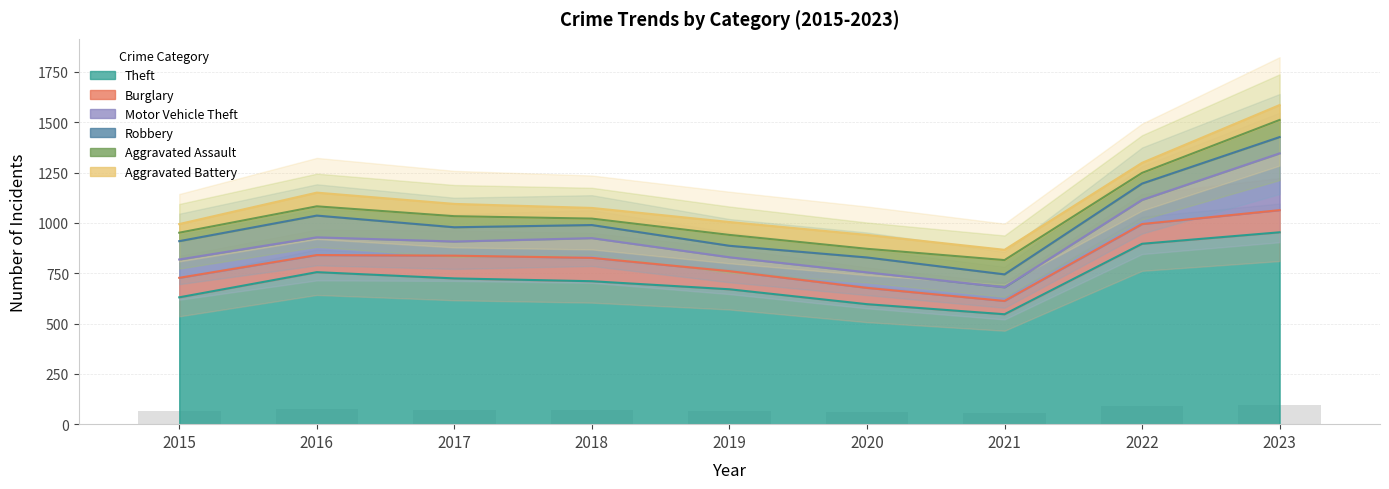

At which category does the chart reach its minimum across all series?

2018